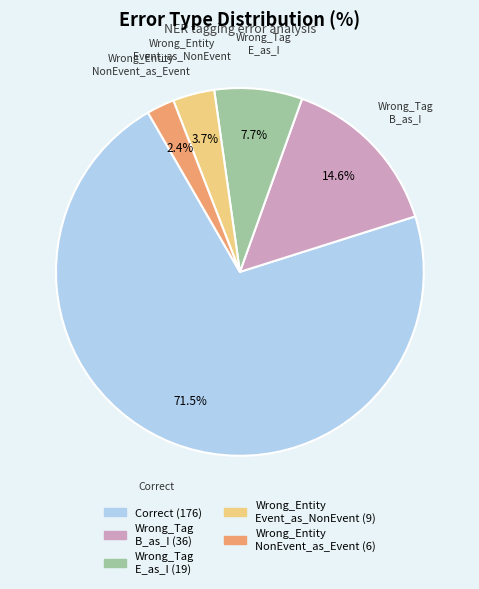

Is there a majority slice in this chart?

Yes